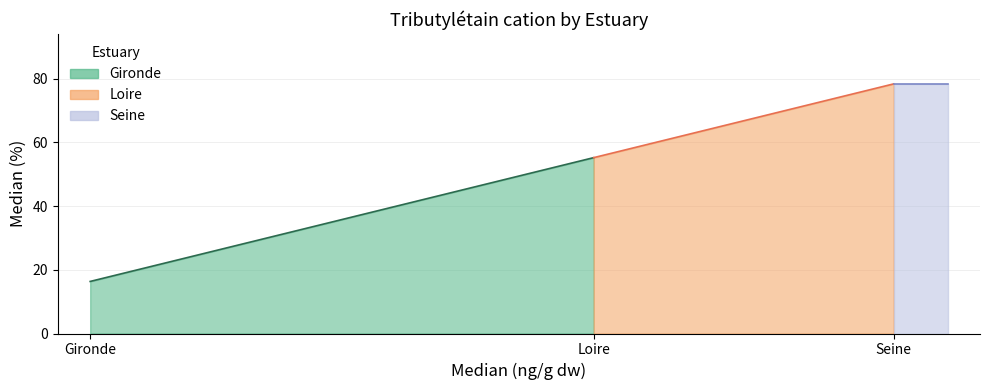

How many lines are shown in the chart?

1